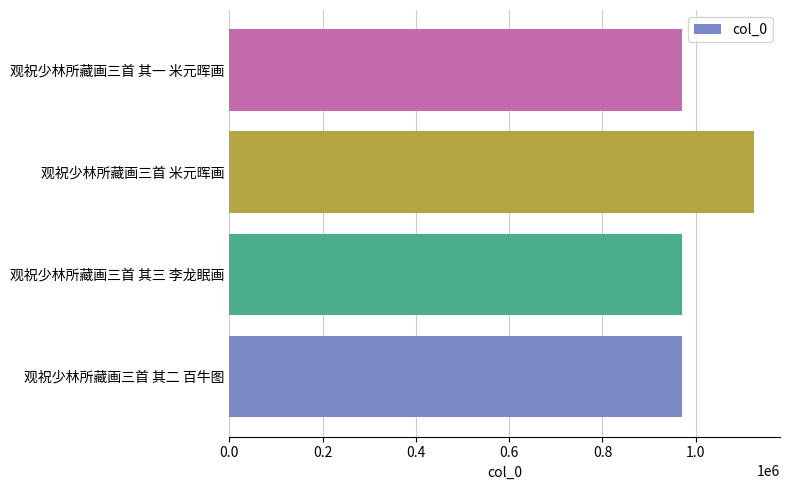

What is the difference between the maximum and minimum values?

152885